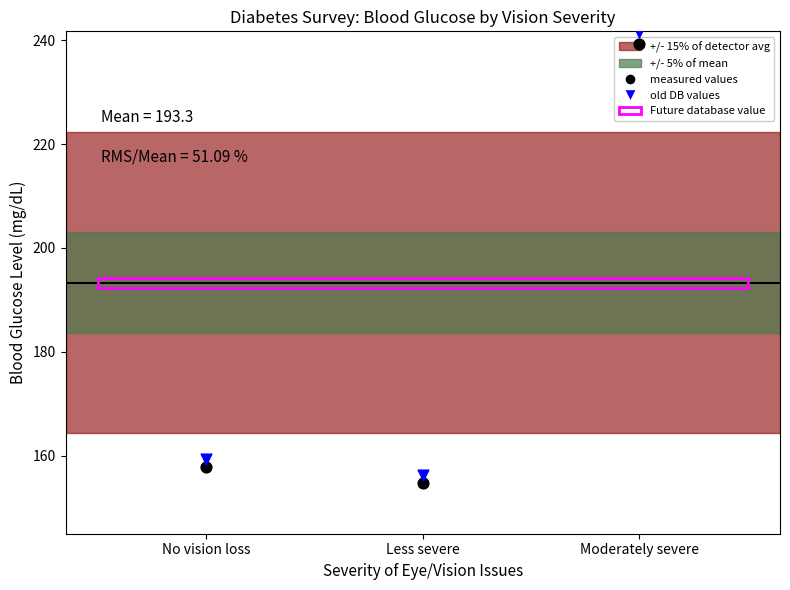

Which series contains the lowest Y value?

measured values